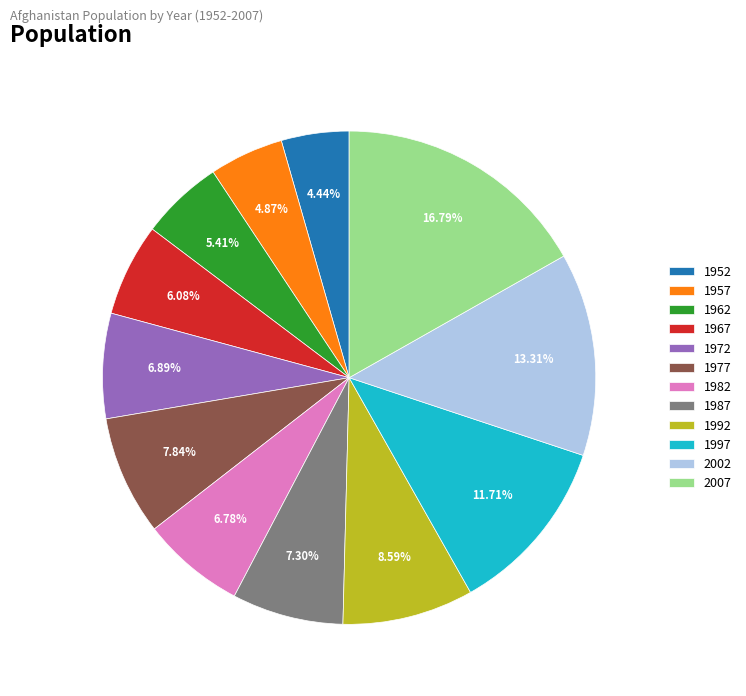

To the nearest percent, what is the combined percentage of 1982 and 1952?

11%